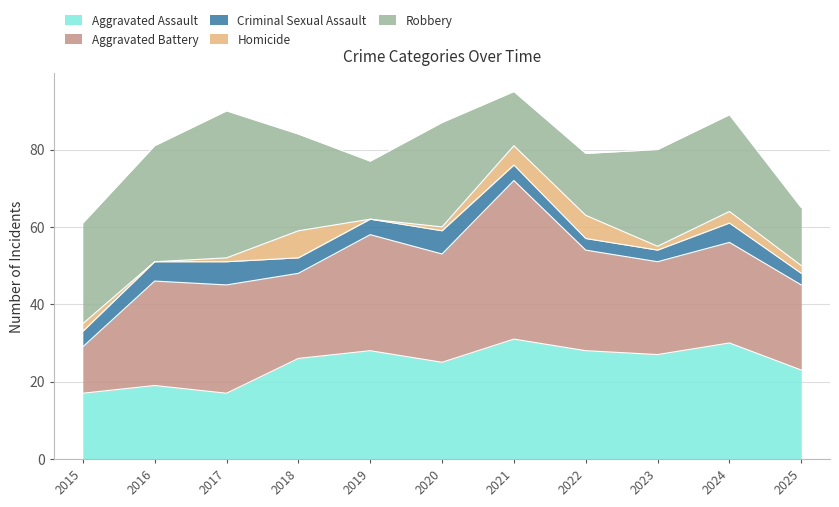

What is the highest value of the Aggravated Battery series?

41